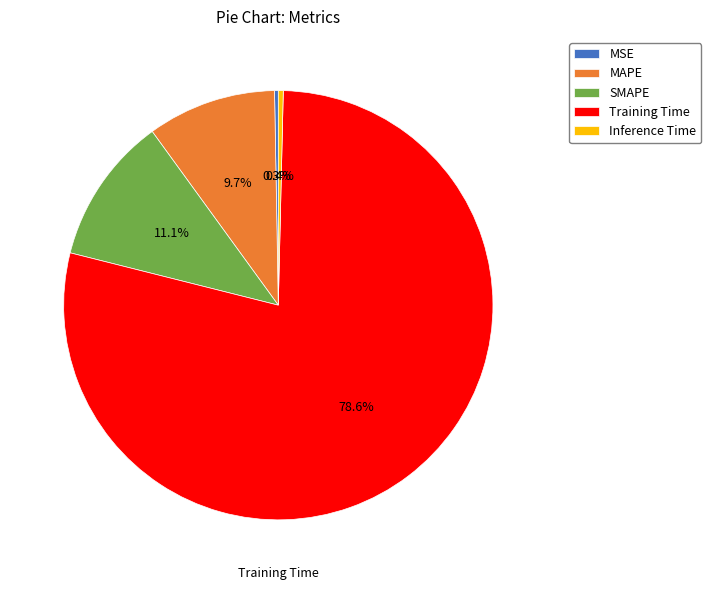

Is it true that Training Time is 79% of the pie?

True